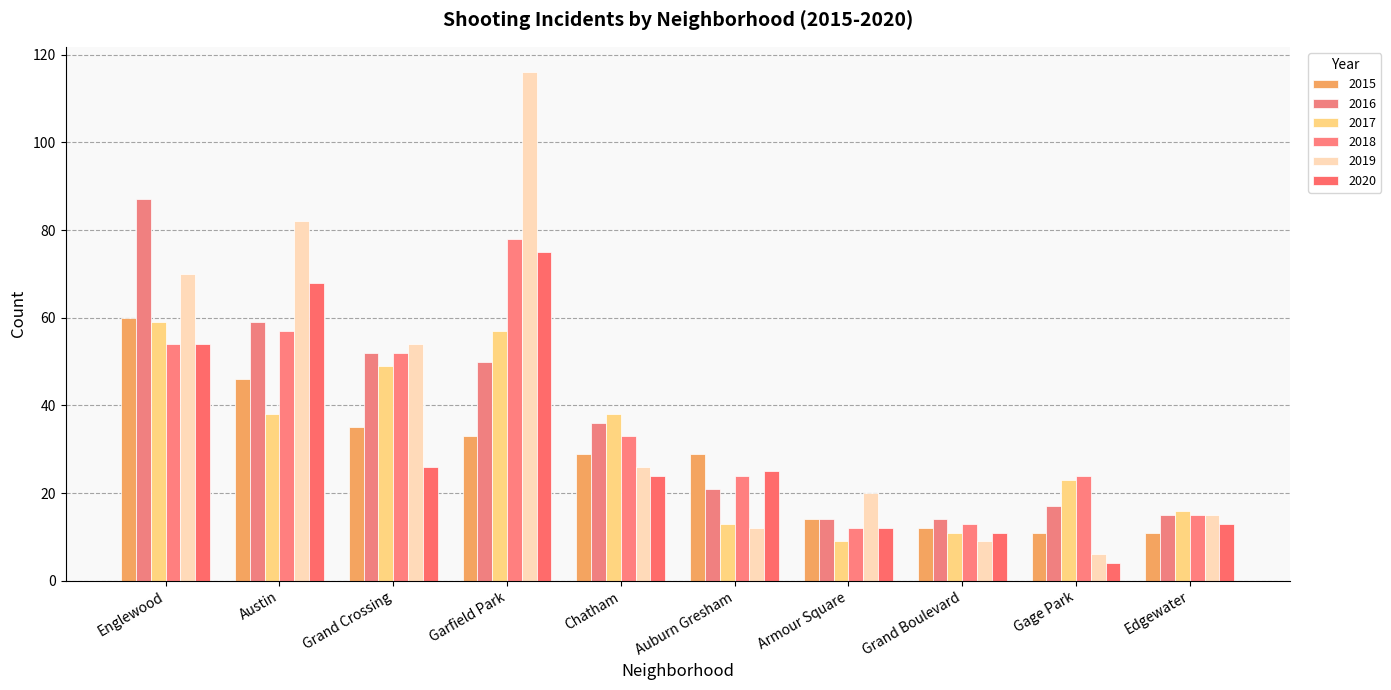

Count the number of categories in the chart.

10